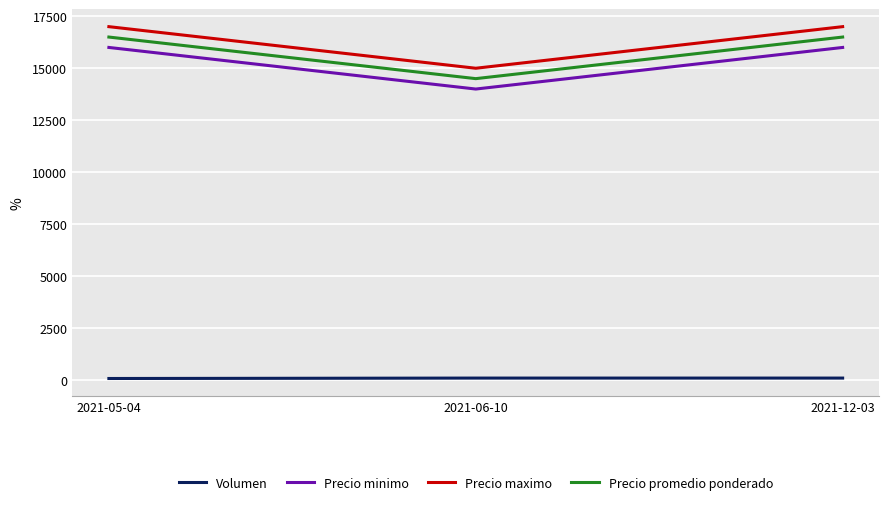

What is the difference between the maximum and minimum values in the Precio minimo series?

2000